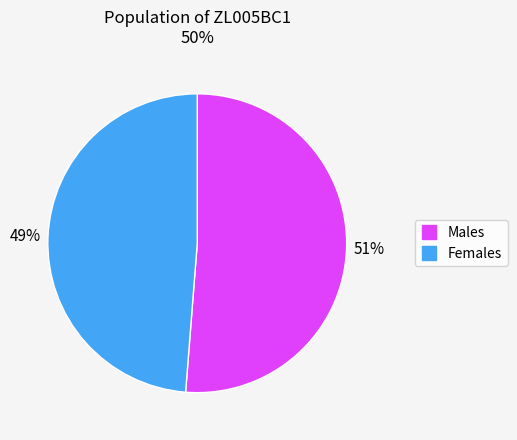

Is there a majority slice in this chart?

Yes